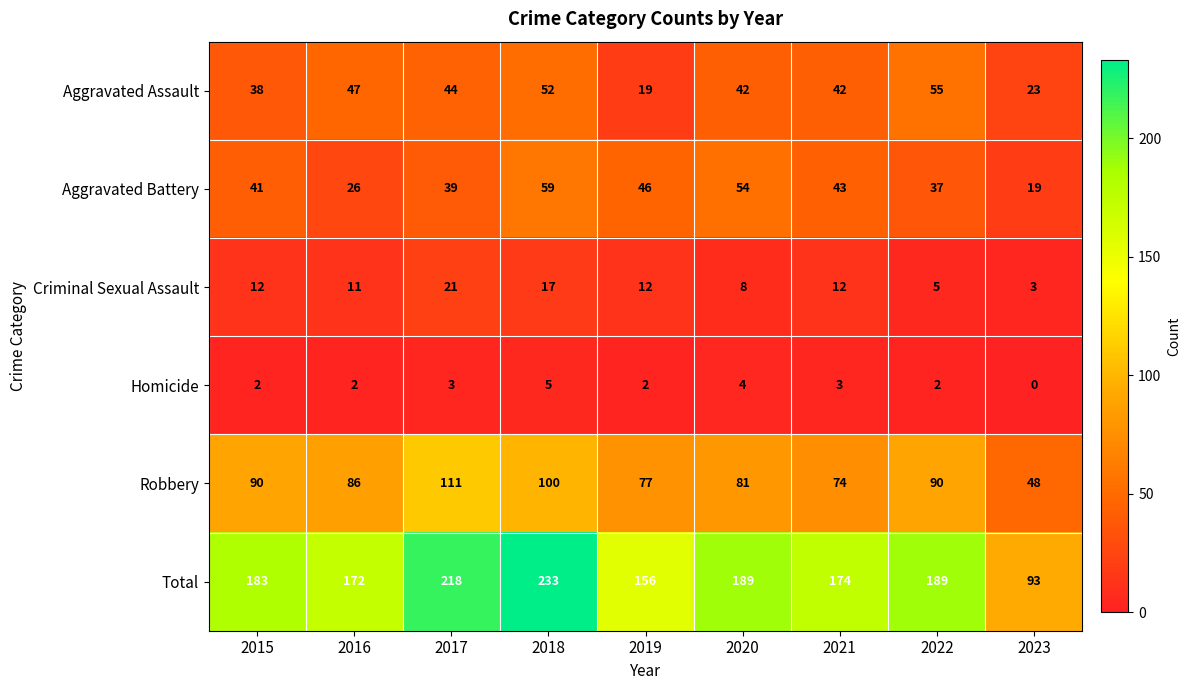

Between 2016 and 2021, which series saw the biggest shift?

Aggravated Battery